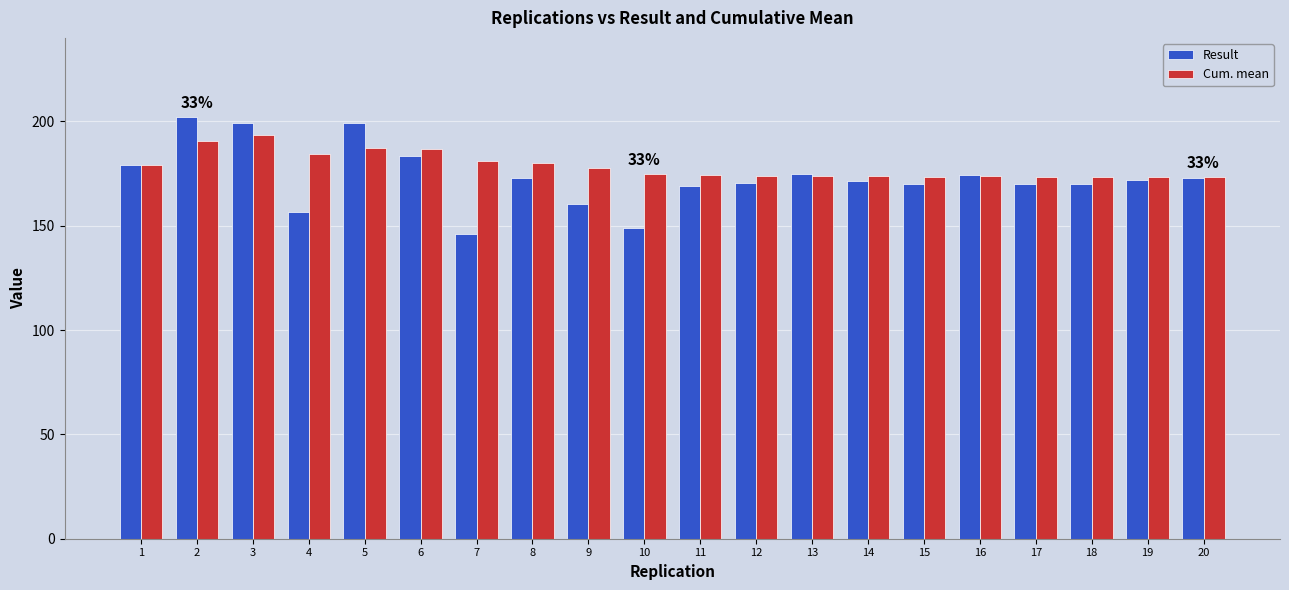

Where does the Result series first go above 172?

1